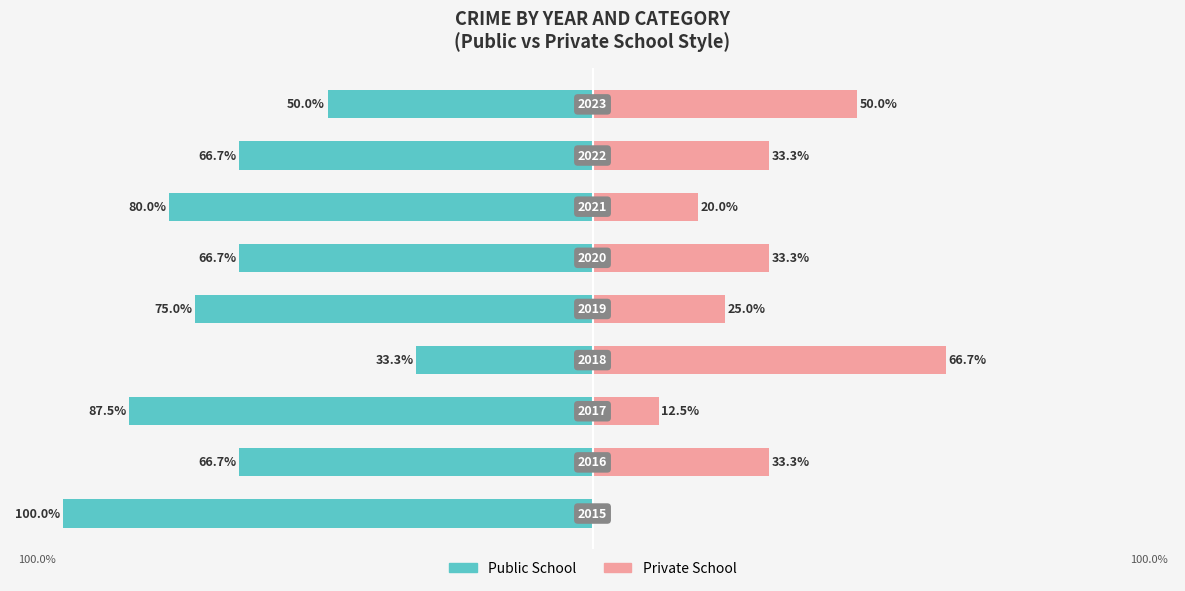

What is the average value of the Public School series?

-69.5